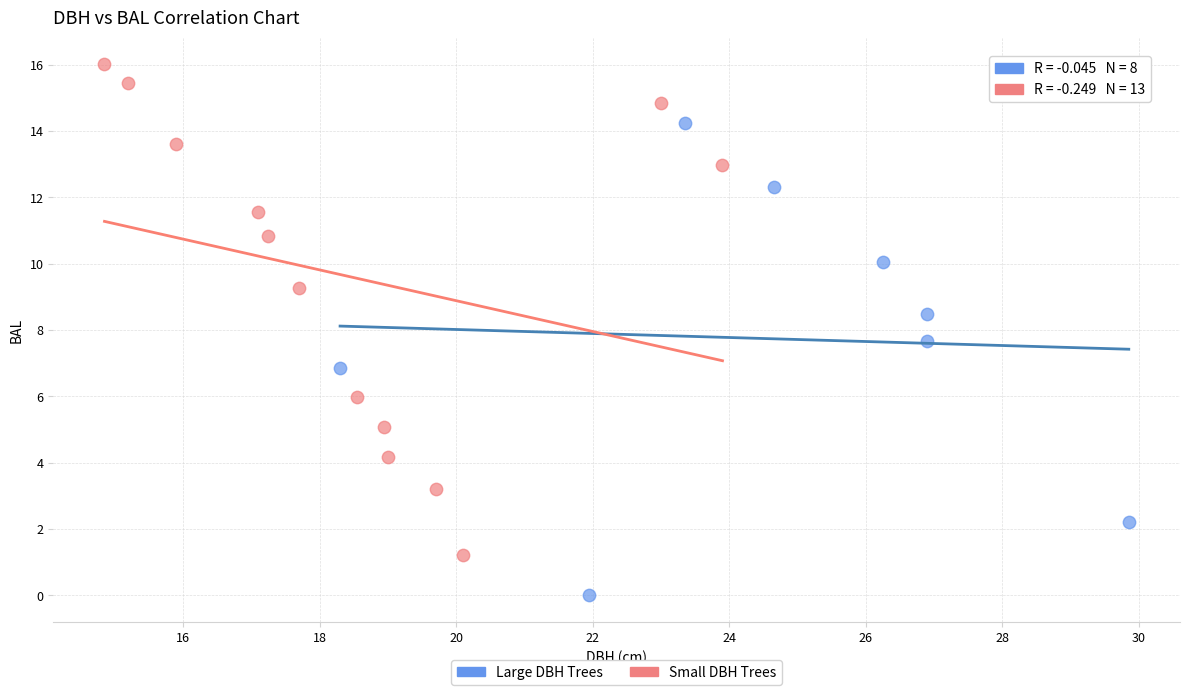

Which series reaches the minimum Y coordinate?

Large DBH Trees